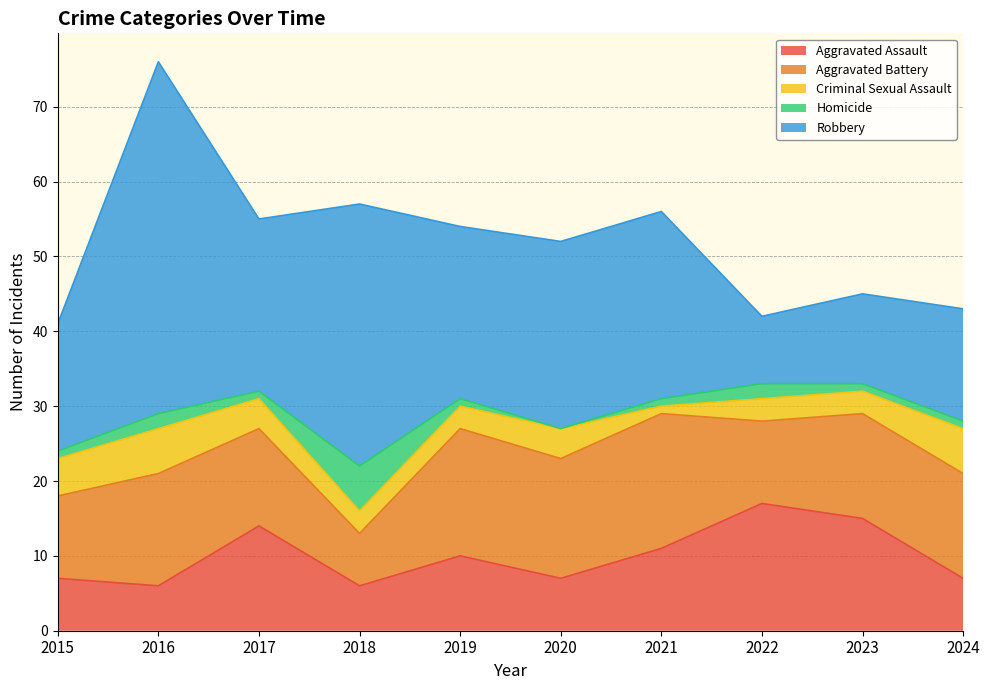

What is the spread (max minus min) of values at 2021?

24